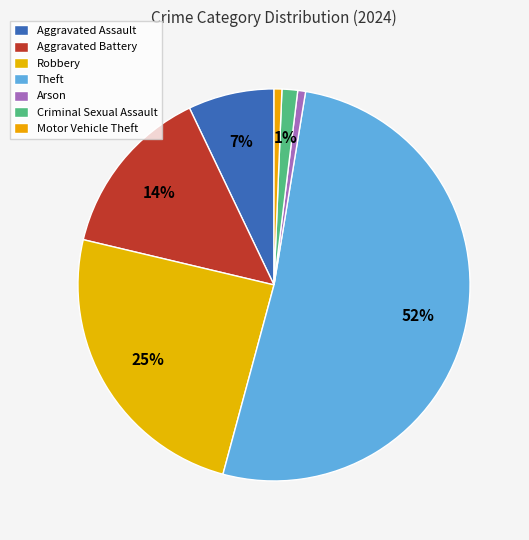

What is the largest slice in the pie chart?

Theft